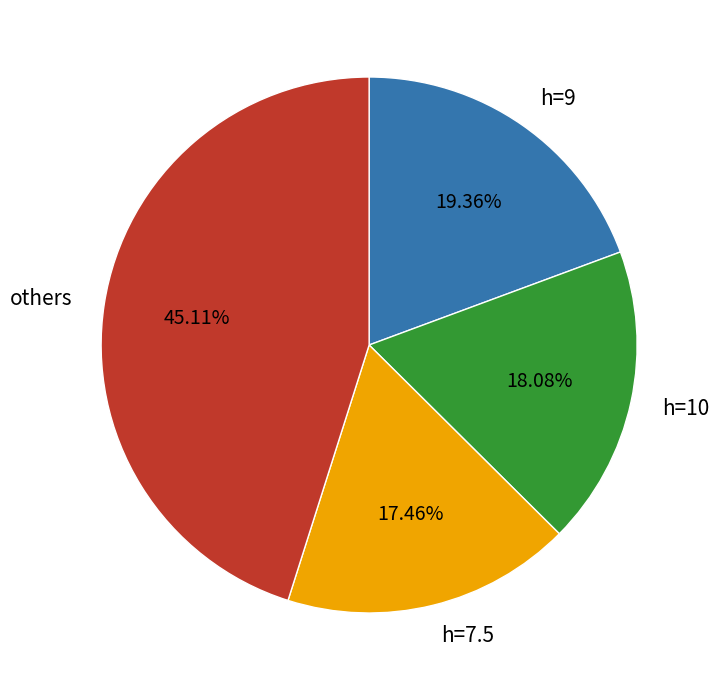

Rank the categories by value from highest to lowest.

others, h=9, h=10, h=7.5